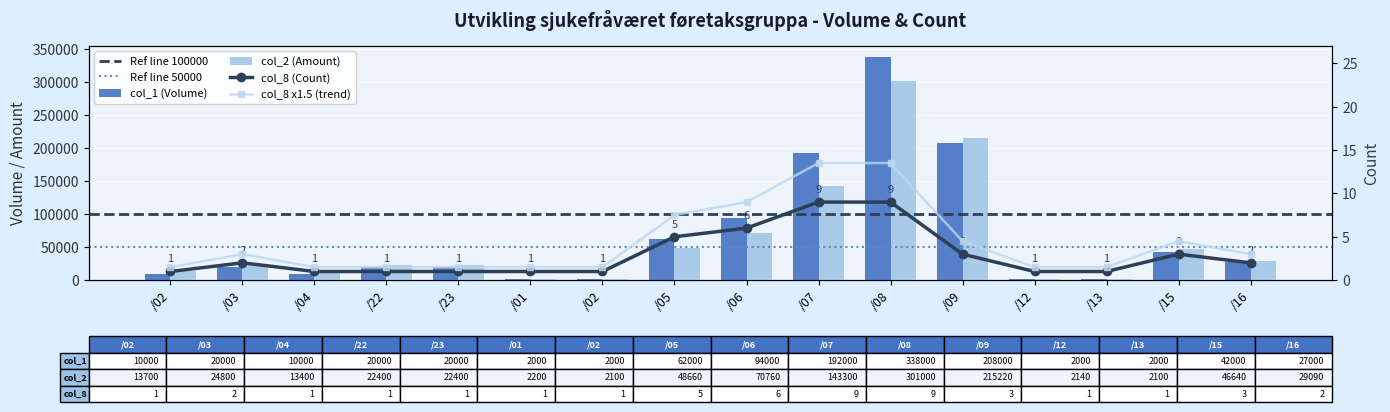

At how many categories does at least one series exceed 209435?

2